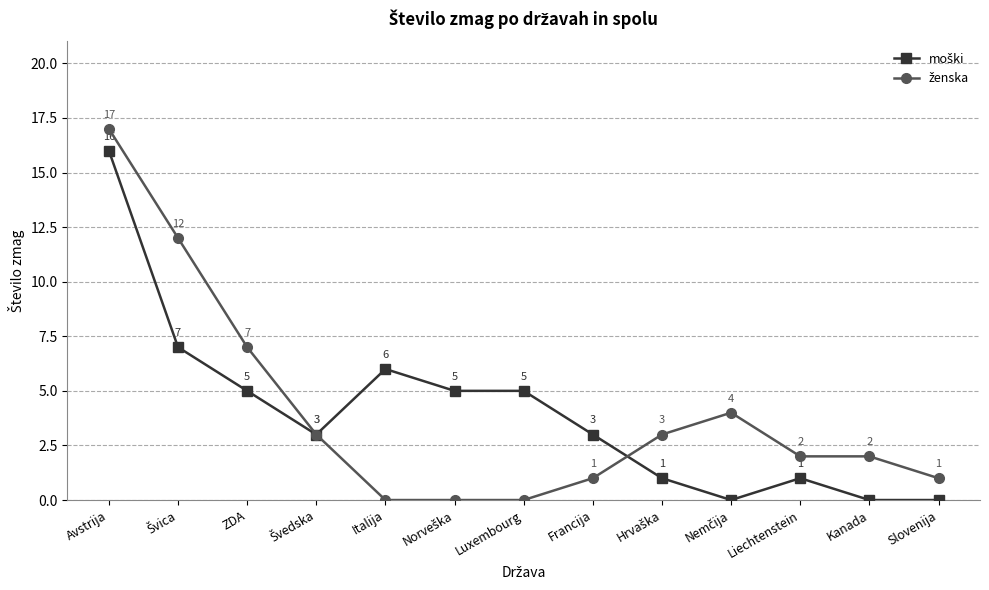

What is the spread (max minus min) of values at Kanada?

2